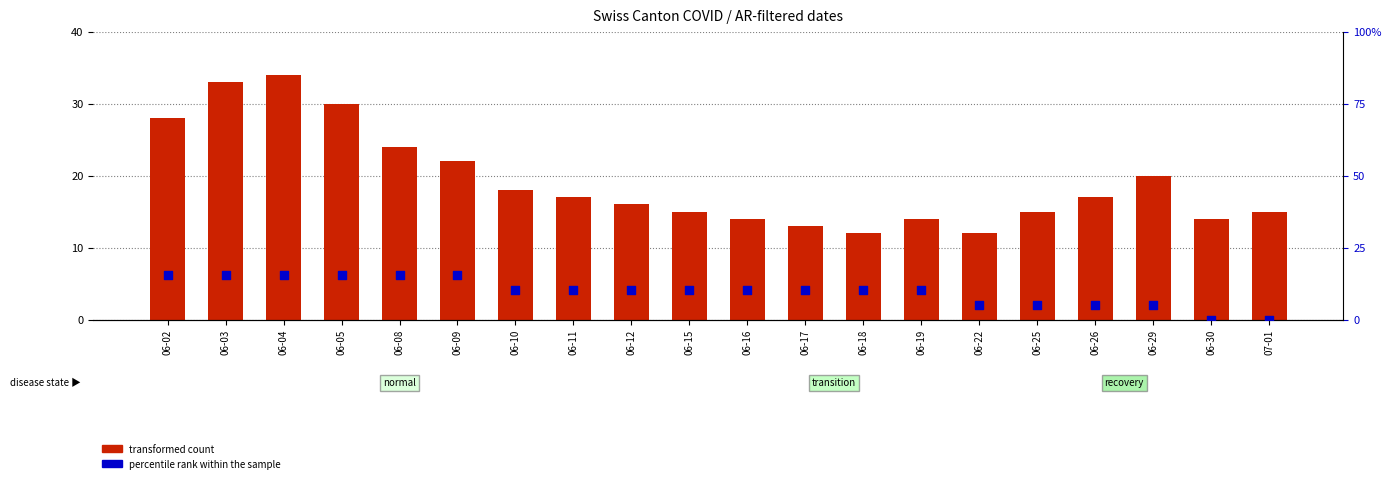

Which series has the largest total across all categories?

transformed count